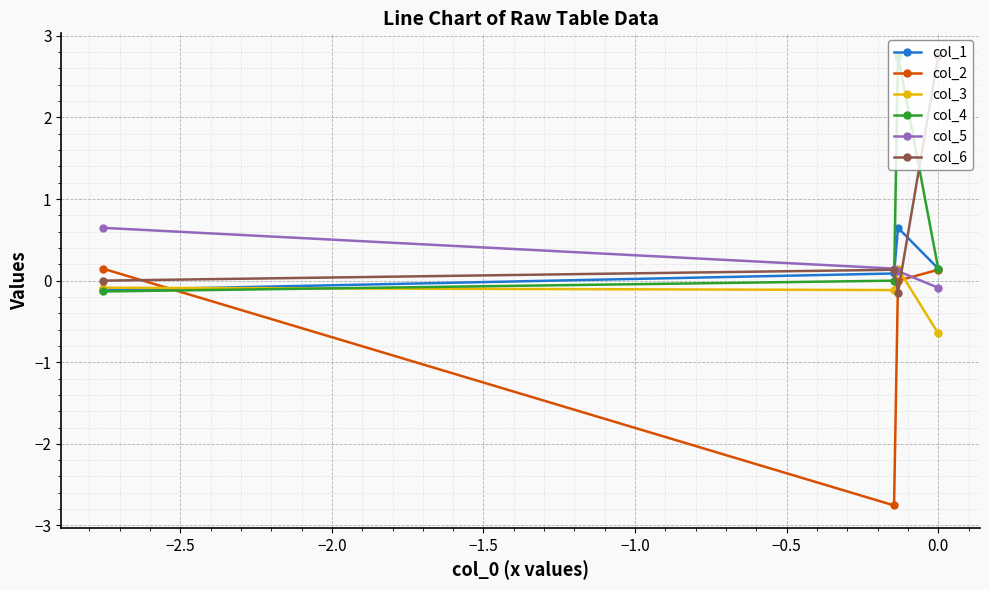

Rank the series by their maximum value, from highest to lowest.

col_4, col_6, col_1, col_5, col_3, col_2